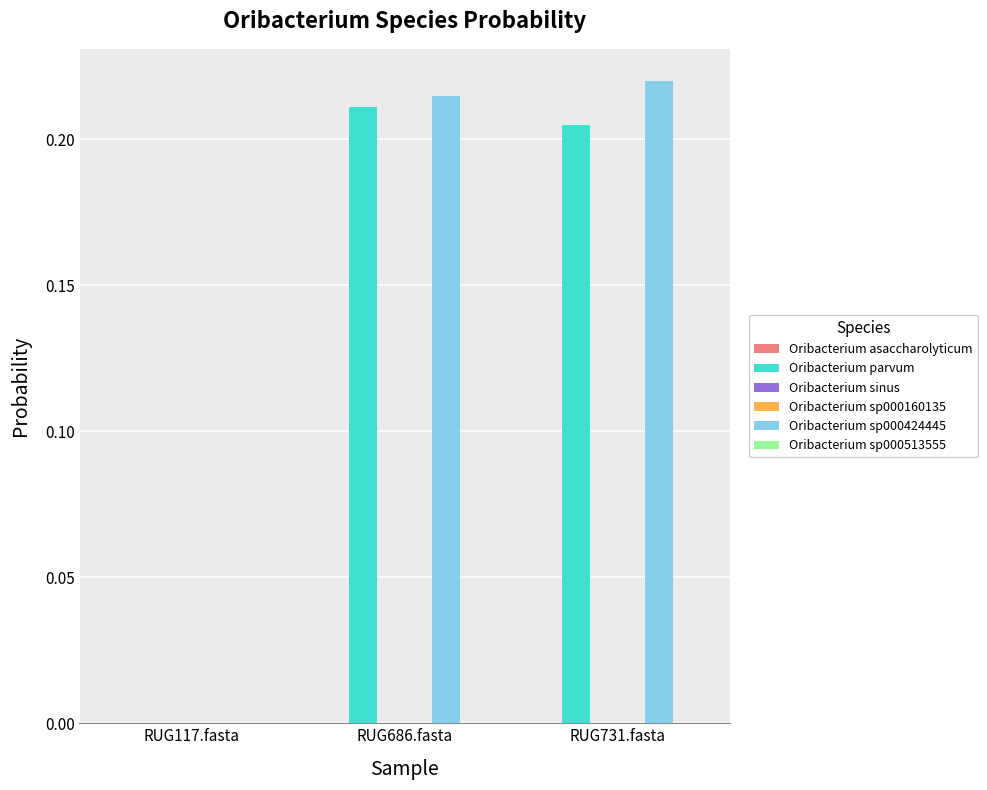

The Oribacterium parvum series shows 0.1 at RUG731.fasta. True or false?

False